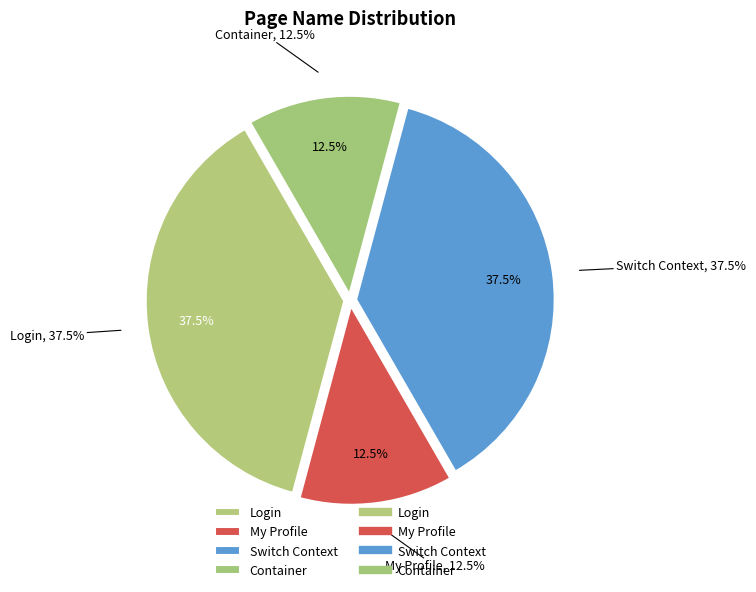

Is Login the majority of the pie?

No